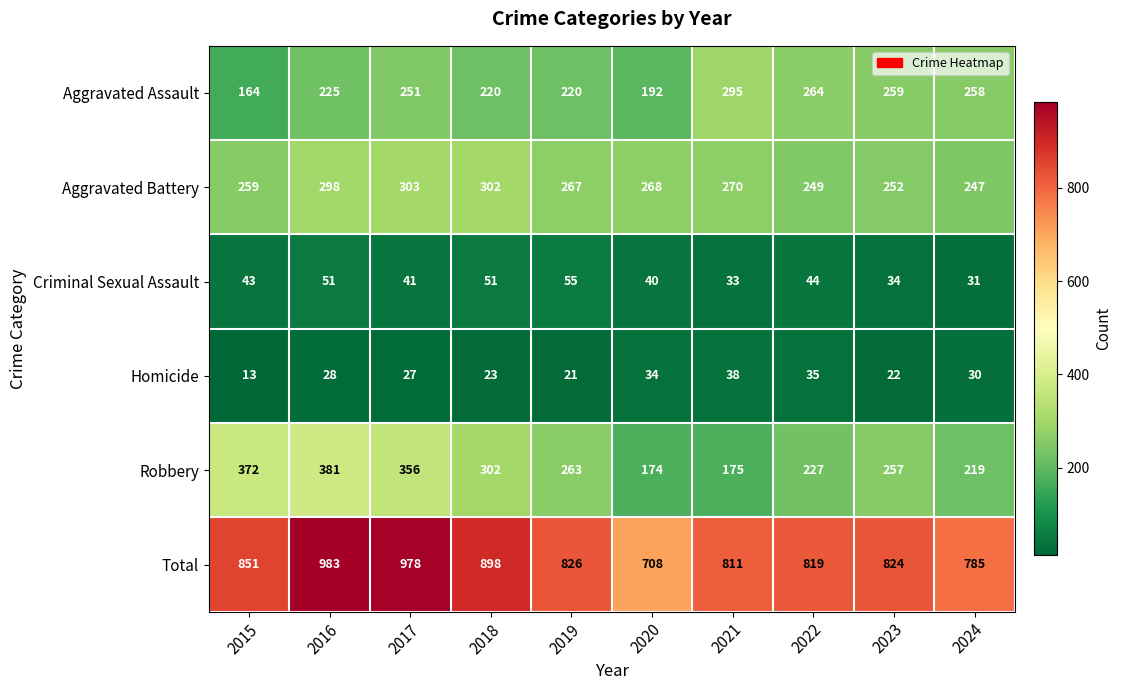

At which label is Total closest to 845?

2015